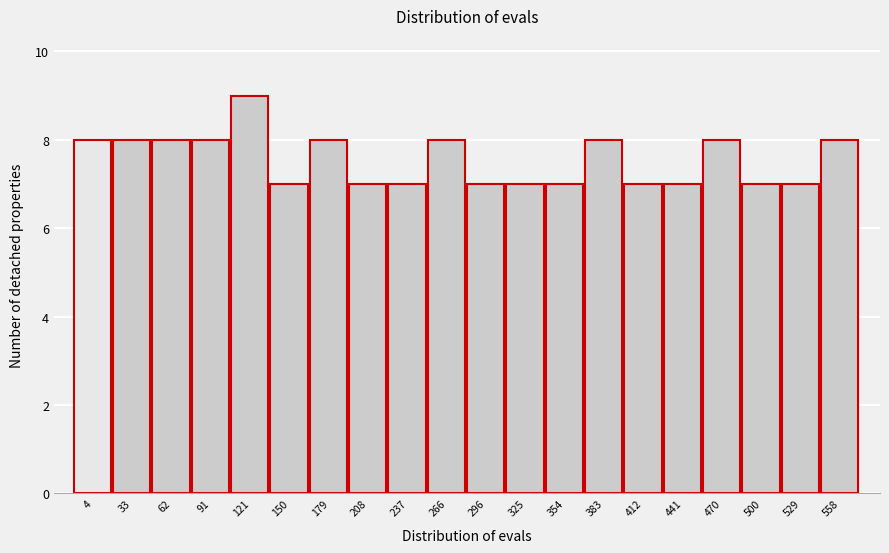

Reading left to right, transcribe all the data shown in this chart.

4=8	33=8	62=8	91=8	121=9	150=7	179=8	208=7	237=7	266=8	296=7	325=7	354=7	383=8	412=7	441=7	470=8	500=7	529=7	558=8